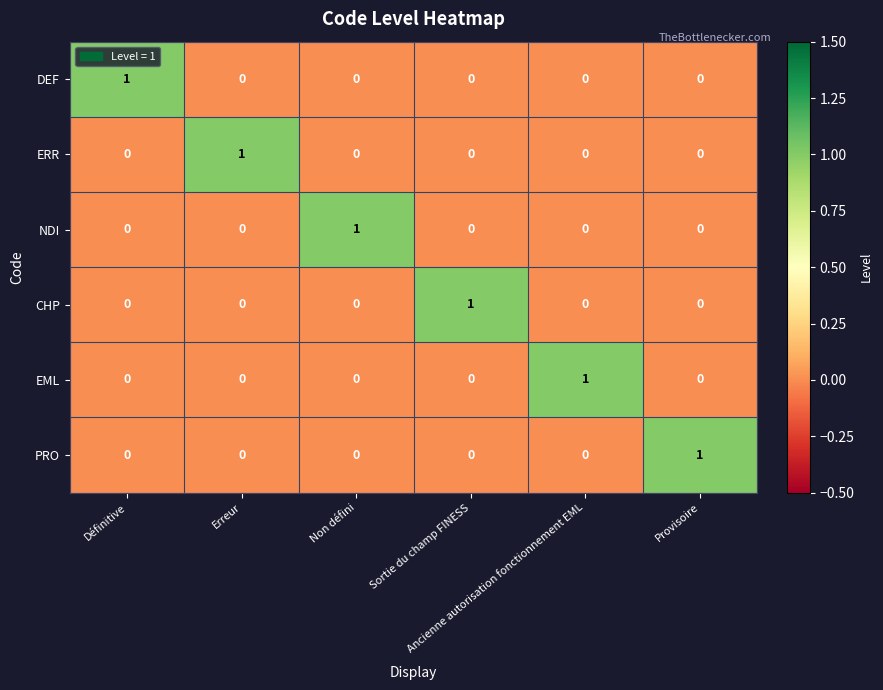

Count the DEF values in the range 0 to 1.

6